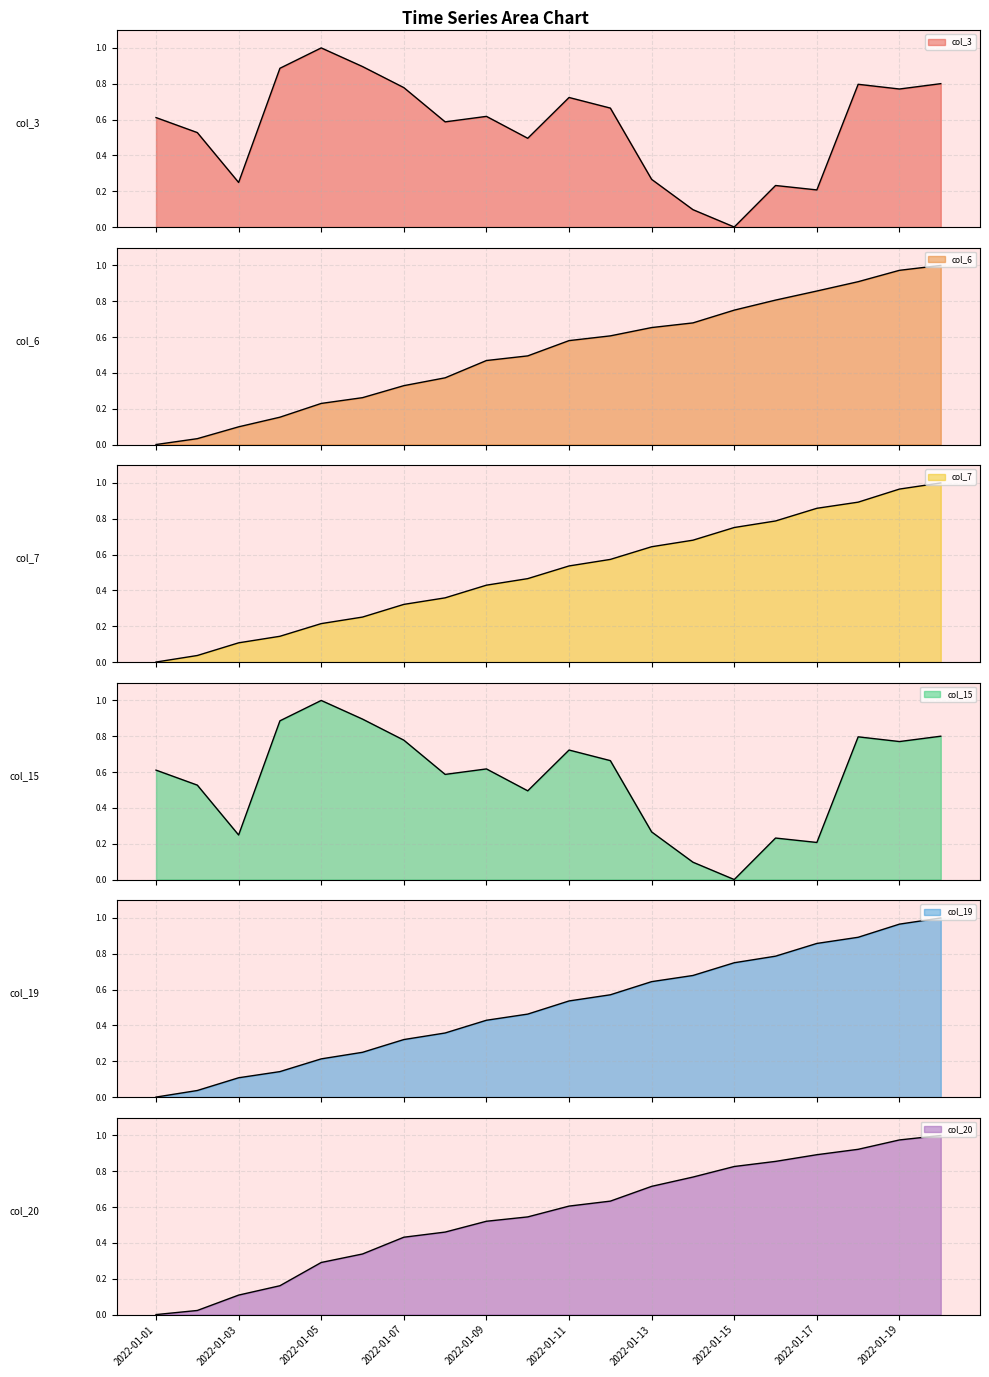

At how many categories does at least one series exceed 0?

20